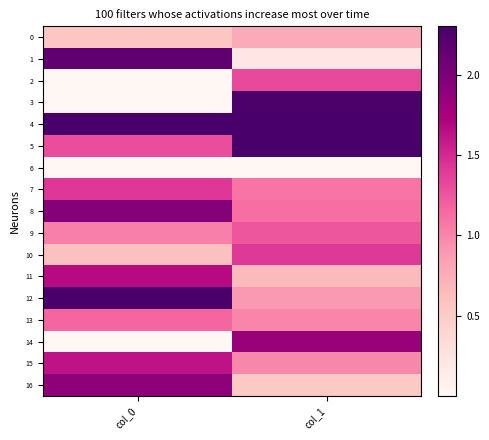

List the series in order of their peak value, highest first.

4, 5, 12, 3, 1, 8, 16, 14, 11, 15, 7, 10, 2, 9, 13, 0, 6